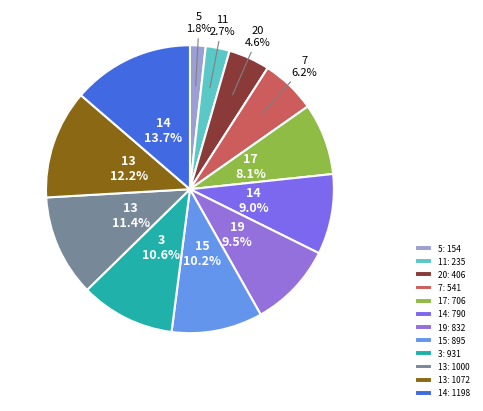

How many segments does this pie chart have?

12